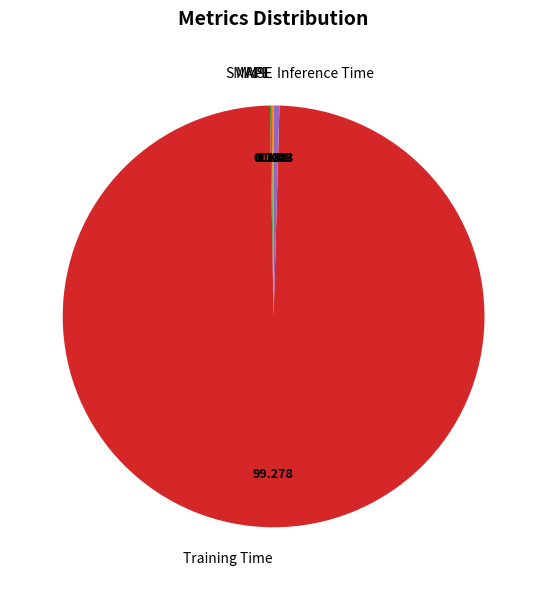

Which slice is the largest?

Training Time